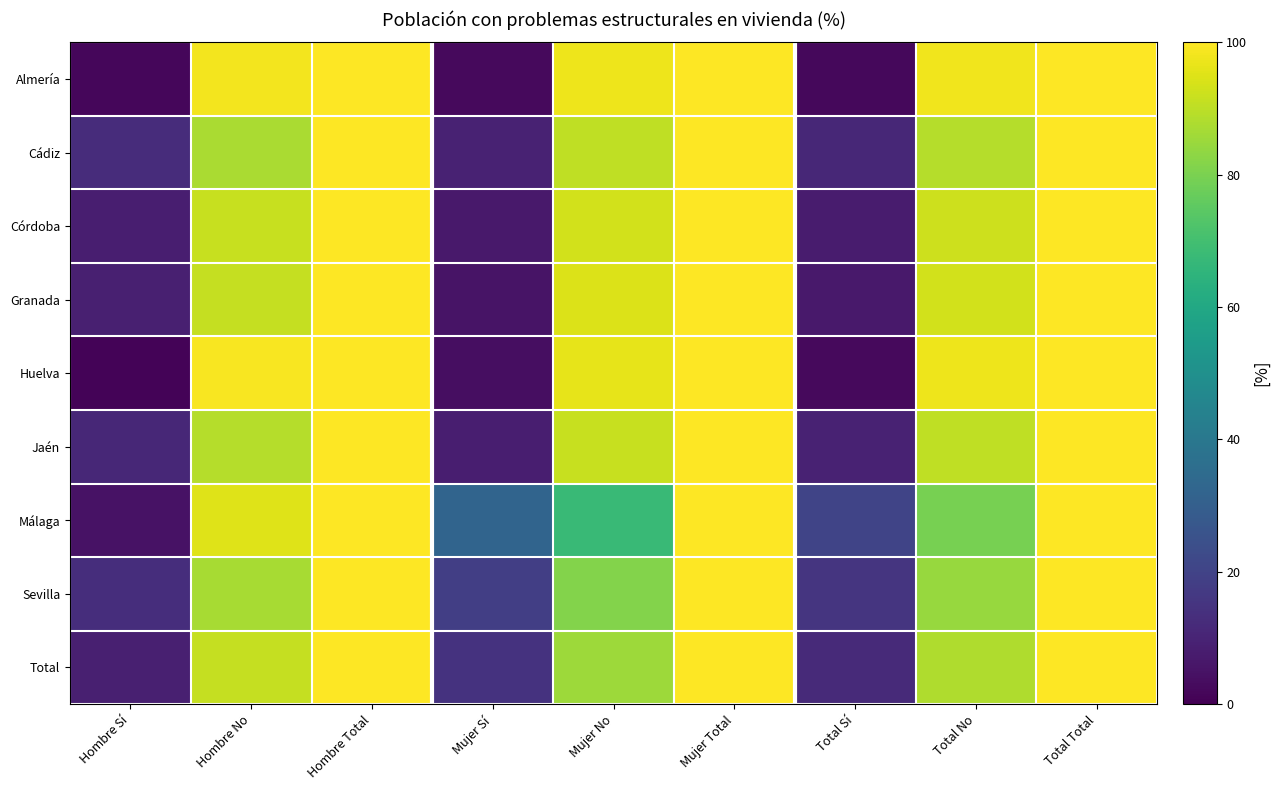

Reading left to right, list all the values displayed in this chart.

Almería: Hombre Sí=1.6	Hombre No=98.4	Hombre Total=100.0	Mujer Sí=2.5	Mujer No=97.5	Mujer Total=100.0	Total Sí=2.1	Total No=97.9	Total Total=100.0
Cádiz: Hombre Sí=12.6	Hombre No=87.4	Hombre Total=100.0	Mujer Sí=9.4	Mujer No=90.6	Mujer Total=100.0	Total Sí=11.0	Total No=89.0	Total Total=100.0
Córdoba: Hombre Sí=8.3	Hombre No=91.7	Hombre Total=100.0	Mujer Sí=6.9	Mujer No=93.1	Mujer Total=100.0	Total Sí=7.5	Total No=92.5	Total Total=100.0
Granada: Hombre Sí=8.7	Hombre No=91.3	Hombre Total=100.0	Mujer Sí=5.4	Mujer No=94.6	Mujer Total=100.0	Total Sí=6.7	Total No=93.3	Total Total=100.0
Huelva: Hombre Sí=1.1	Hombre No=98.9	Hombre Total=100.0	Mujer Sí=3.6	Mujer No=96.4	Mujer Total=100.0	Total Sí=2.6	Total No=97.4	Total Total=100.0
Jaén: Hombre Sí=11.2	Hombre No=88.8	Hombre Total=100.0	Mujer Sí=8.2	Mujer No=91.8	Mujer Total=100.0	Total Sí=9.7	Total No=90.3	Total Total=100.0
Málaga: Hombre Sí=4.8	Hombre No=95.2	Hombre Total=100.0	Mujer Sí=32.1	Mujer No=67.9	Mujer Total=100.0	Total Sí=20.6	Total No=79.5	Total Total=100.0
Sevilla: Hombre Sí=13.1	Hombre No=87.0	Hombre Total=100.0	Mujer Sí=18.5	Mujer No=81.5	Mujer Total=100.0	Total Sí=15.4	Total No=84.6	Total Total=100.0
Total: Hombre Sí=8.9	Hombre No=91.1	Hombre Total=100.0	Mujer Sí=14.6	Mujer No=85.4	Mujer Total=100.0	Total Sí=11.8	Total No=88.2	Total Total=100.0